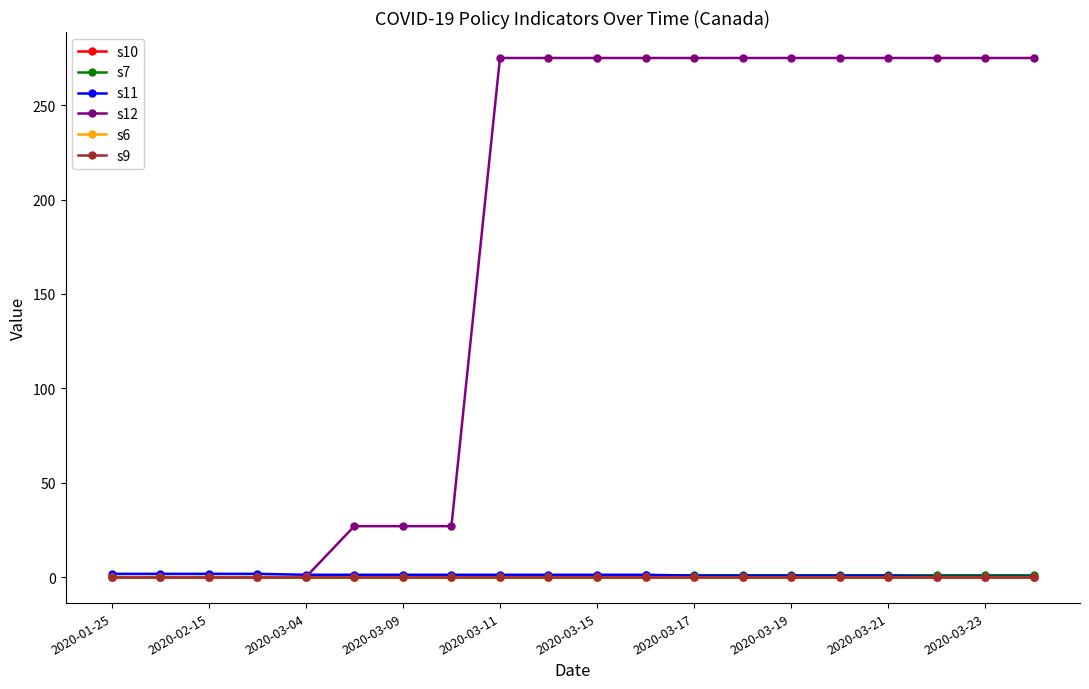

Where is s7 nearest to the value 0?

2020-01-25